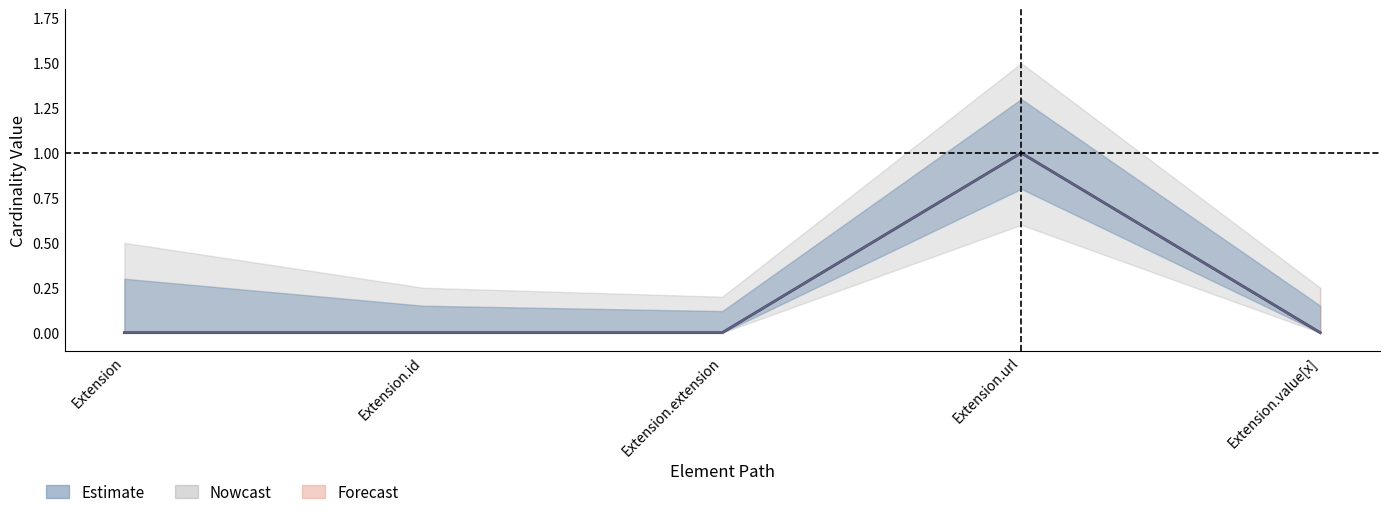

What is the difference between the maximum and minimum values in the Base Min series?

1